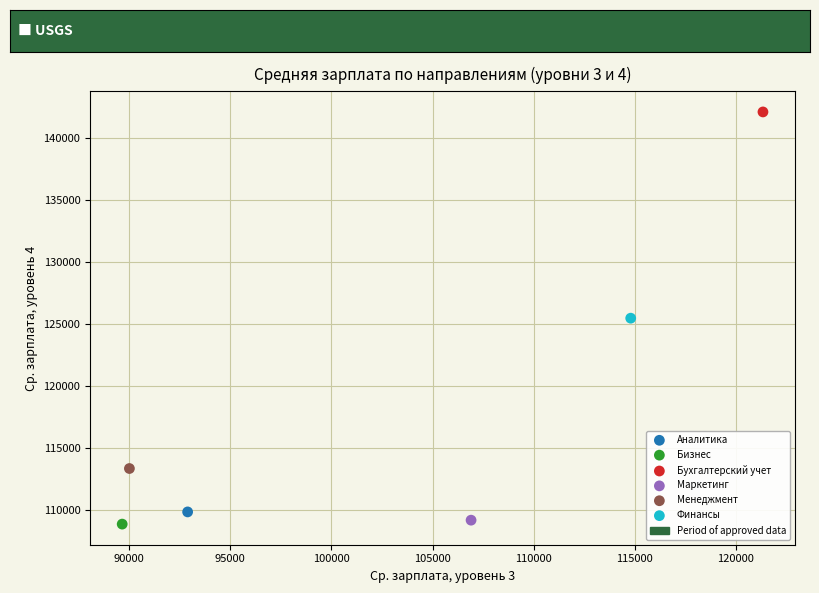

Which series reaches the maximum Y coordinate?

Бухгалтерский учет